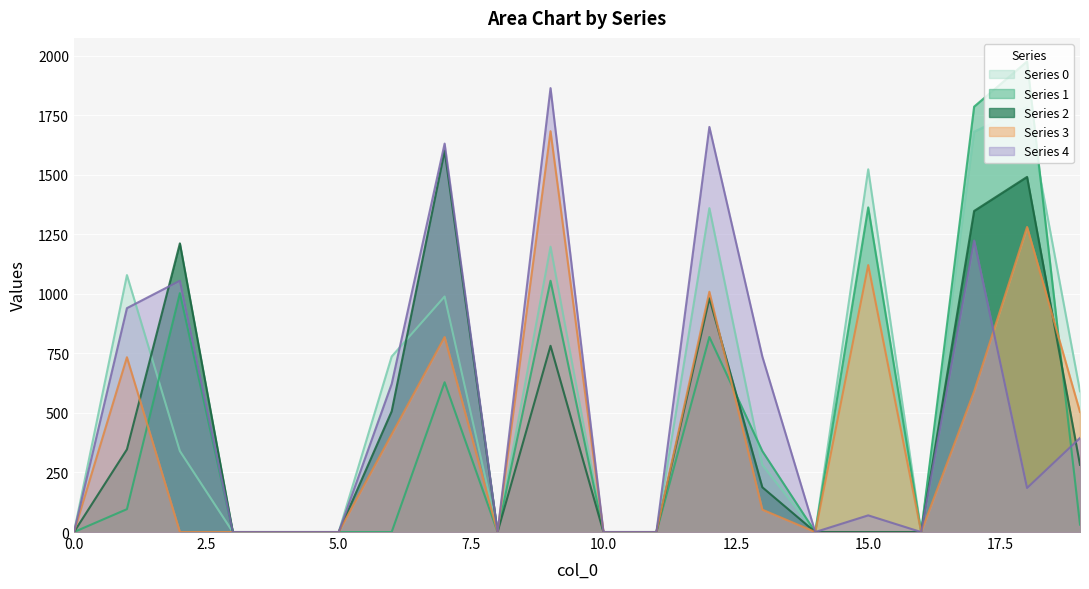

Which series has the largest range (max minus min)?

Series 1